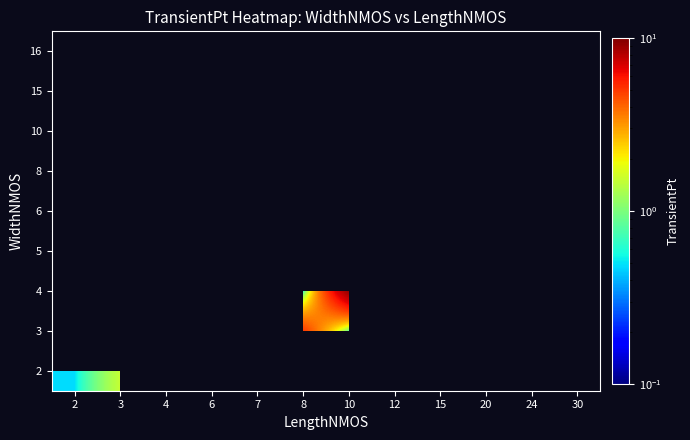

Which category has the highest value across all series?

10